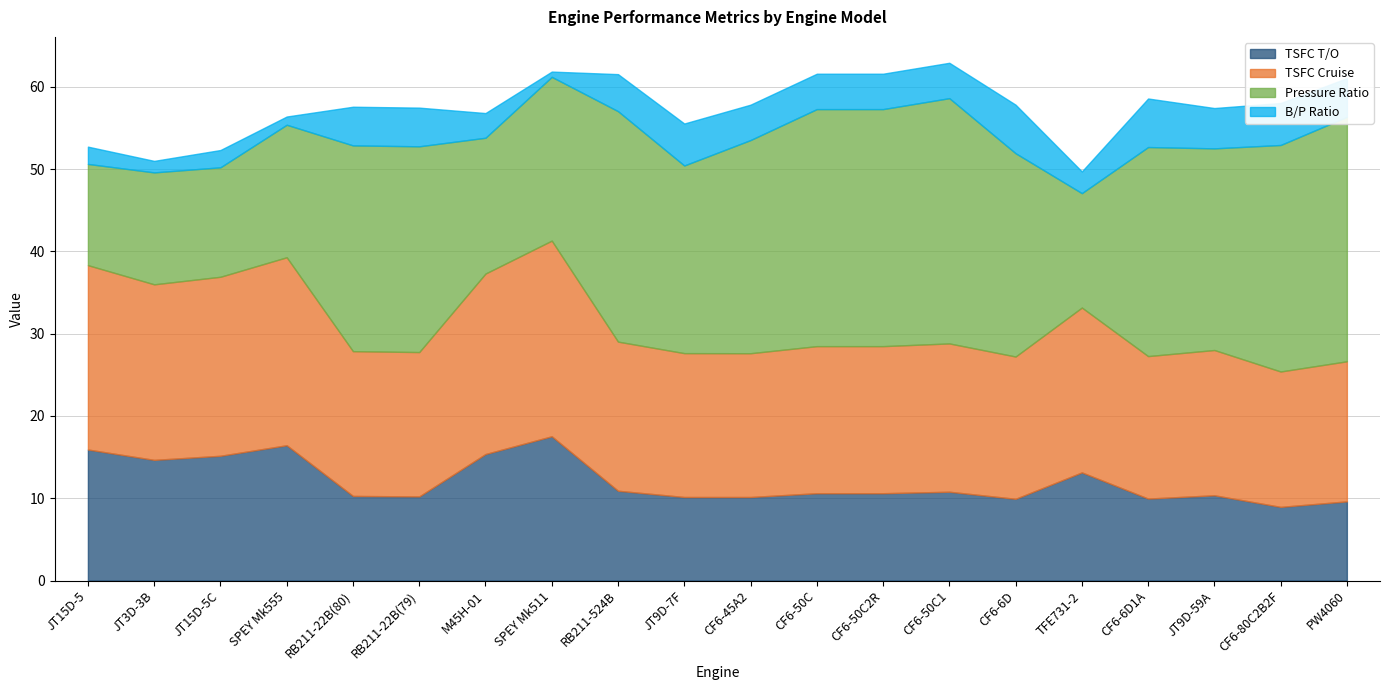

True or false: B/P Ratio has more than 1 points higher than both neighbors.

True